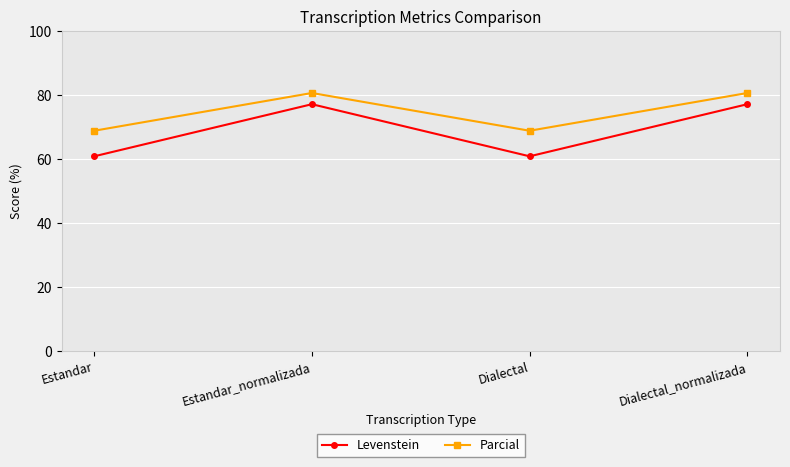

What is the lowest value of the Levenstein series?

60.9